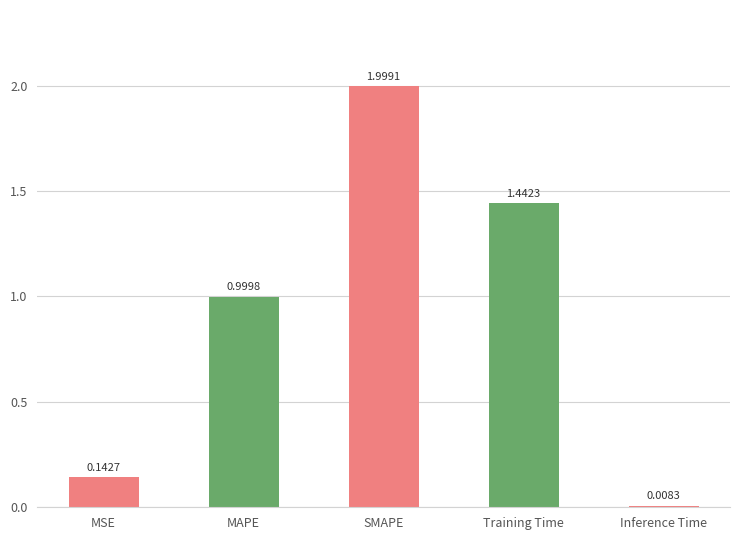

Which has a higher value, SMAPE or MAPE?

SMAPE